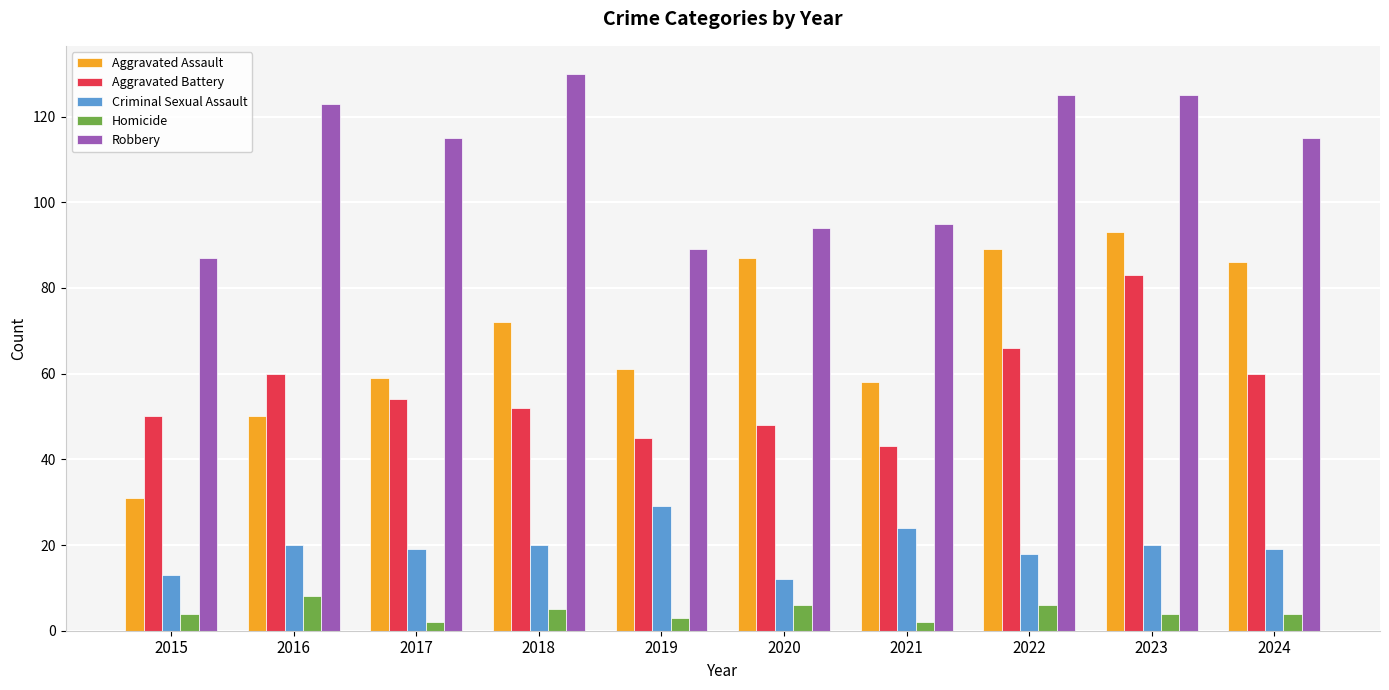

Which series has the largest range (max minus min)?

Aggravated Assault